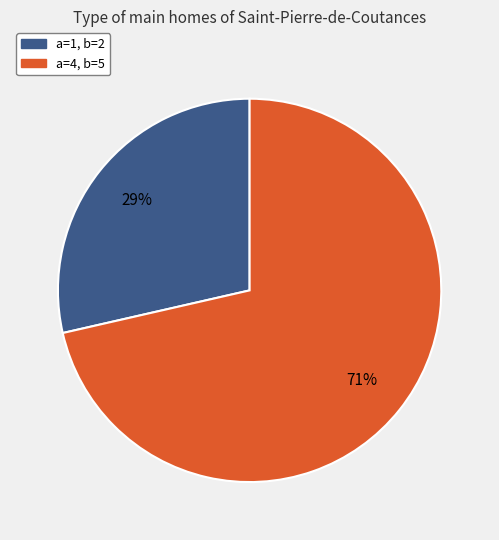

Which slice is the smallest?

a=1, b=2